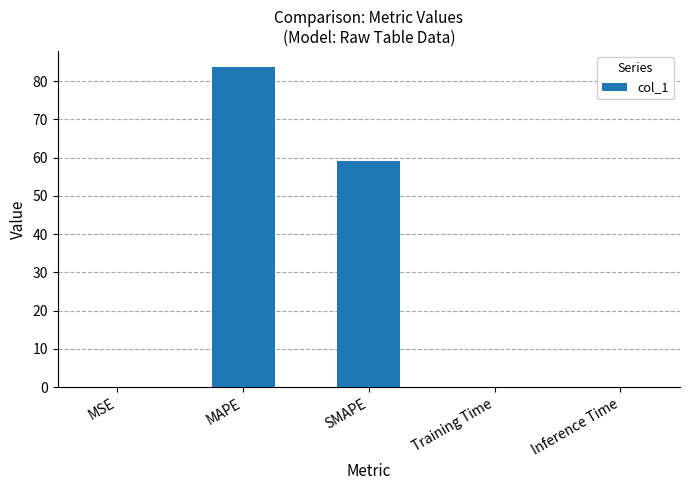

Is it true that the value at MAPE is 134.0?

False